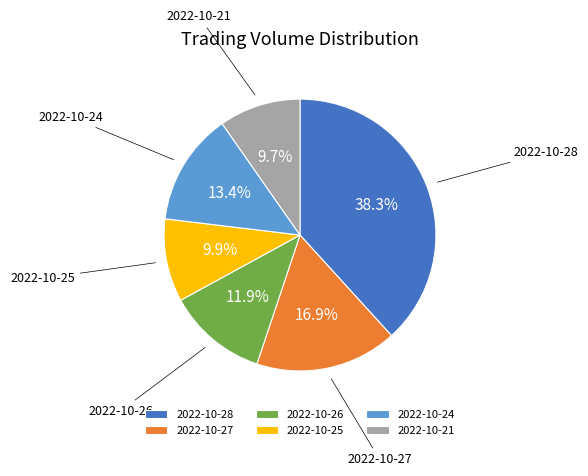

Does any single category account for the majority?

No